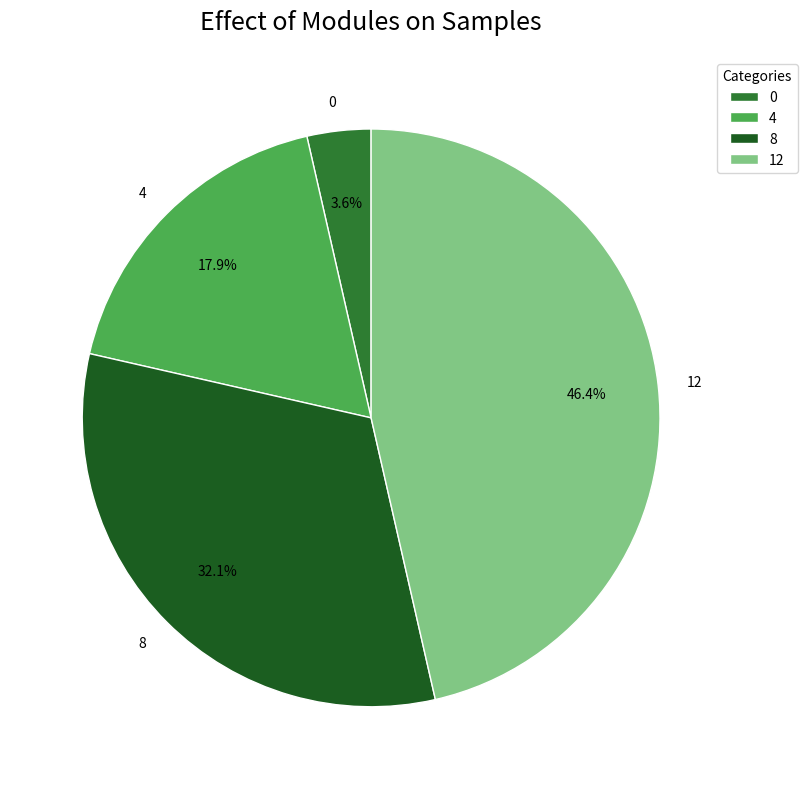

What percentage is NOT represented by 4?

82.1%